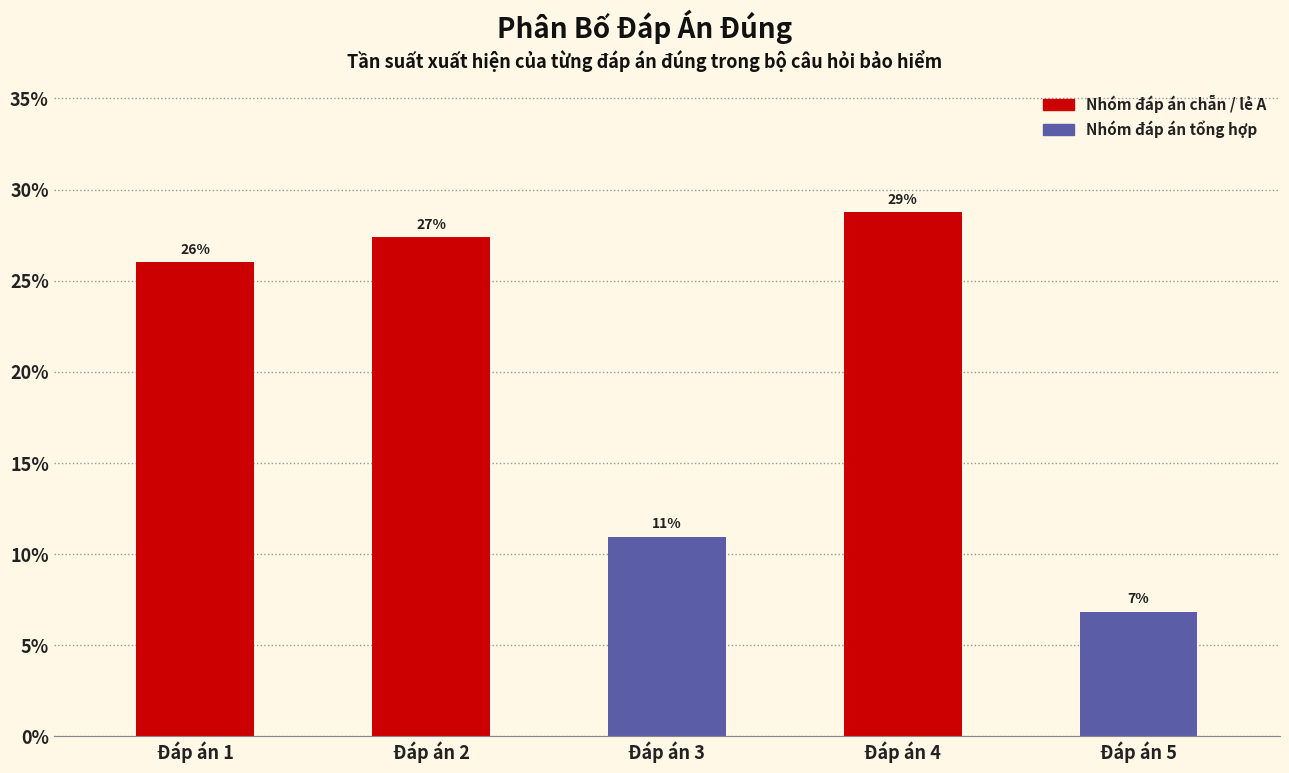

Does the chart contain stacked bars?

No